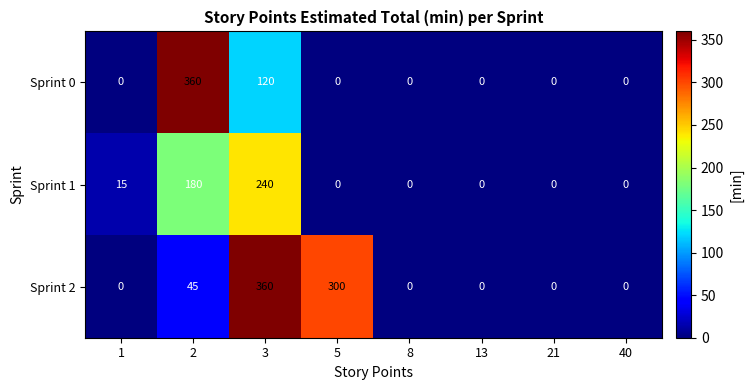

The value of Sprint 2 at 1 is -111. True or false?

False